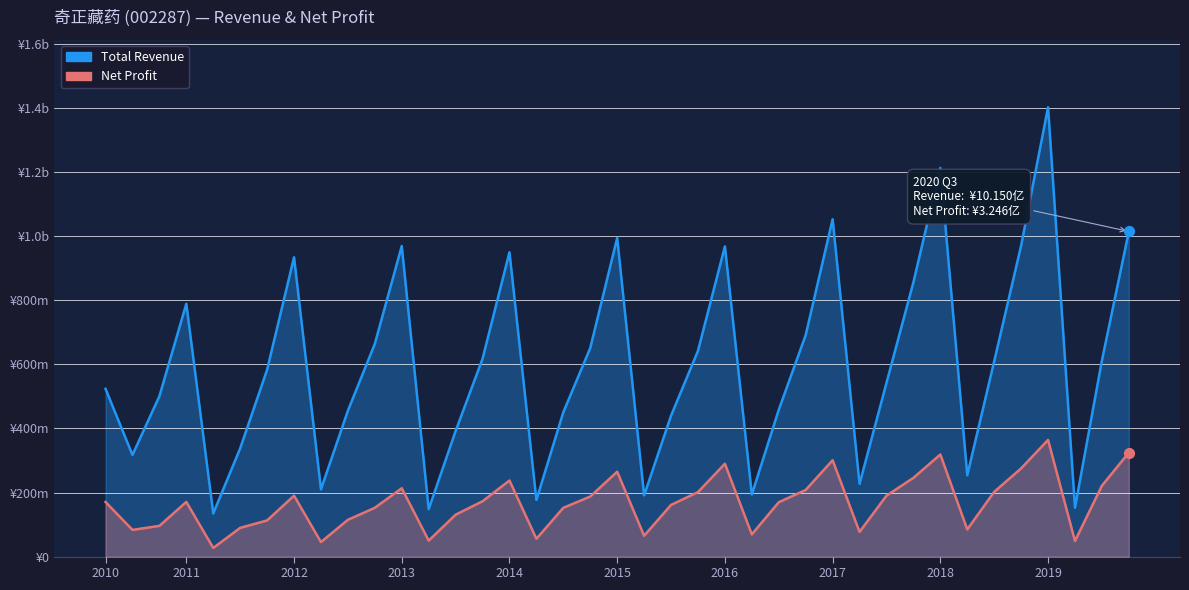

Which series reaches the maximum Y coordinate?

Total Revenue